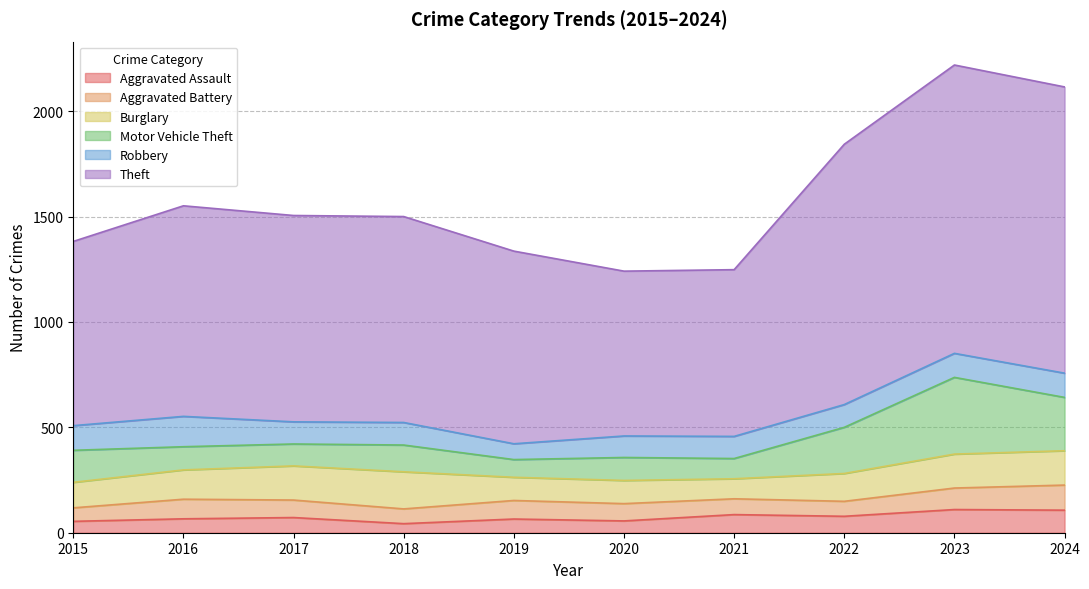

Does the chart have visible grid lines?

Yes